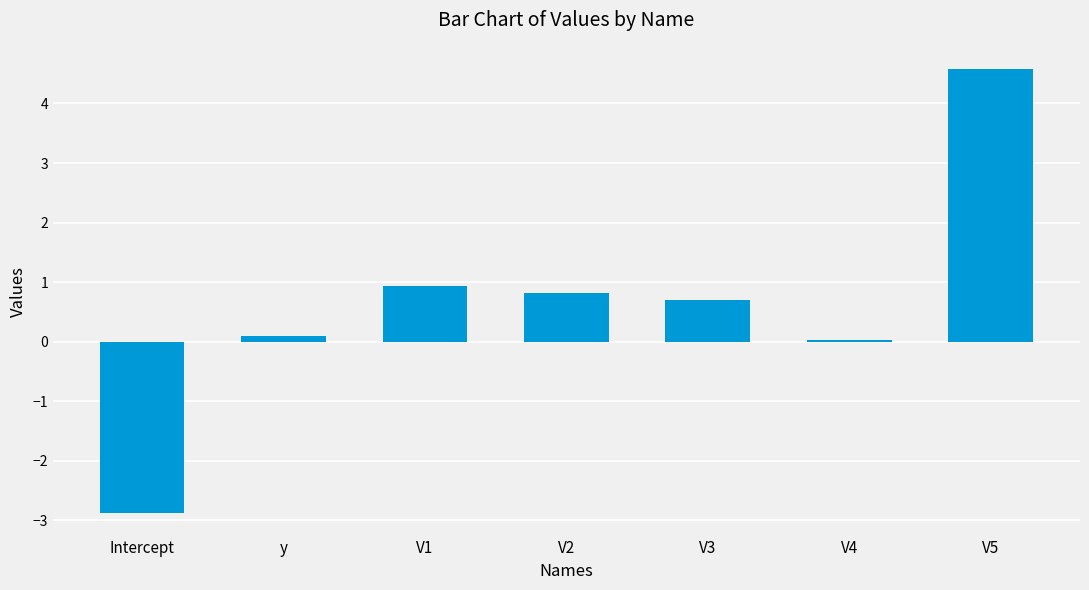

Which label corresponds to the largest value in the chart?

V5